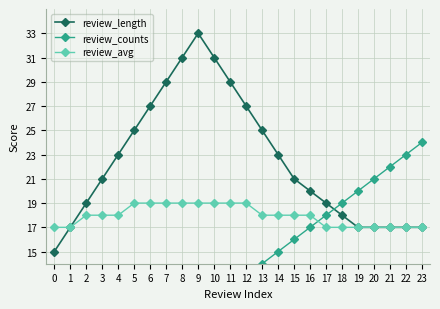

True or false: review_avg and review_length cross at least once.

False